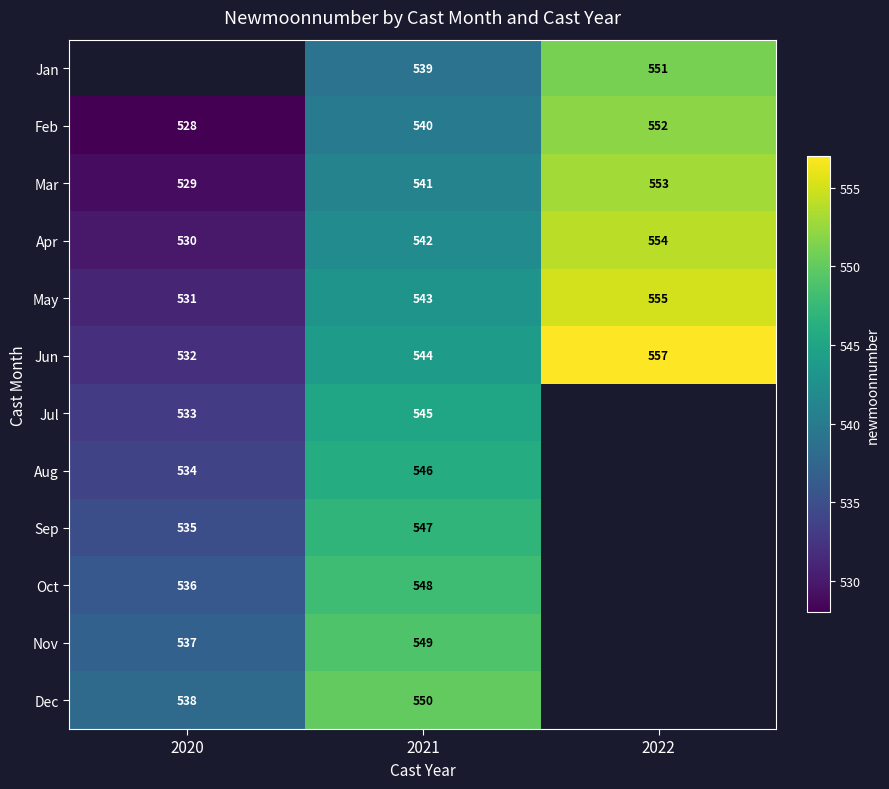

Rank the categories by May value from lowest to highest.

2020, 2021, 2022